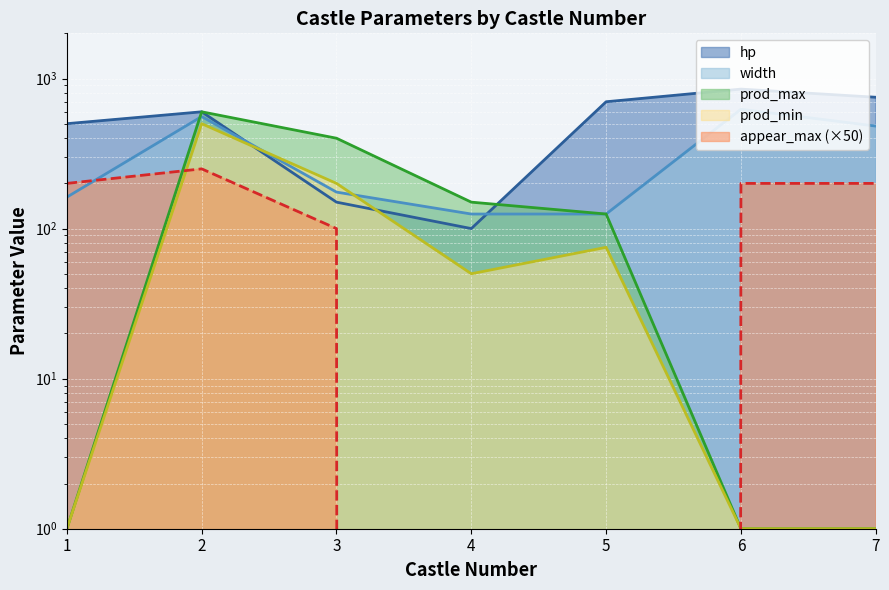

The value of appear_max at 1 is 298. True or false?

False